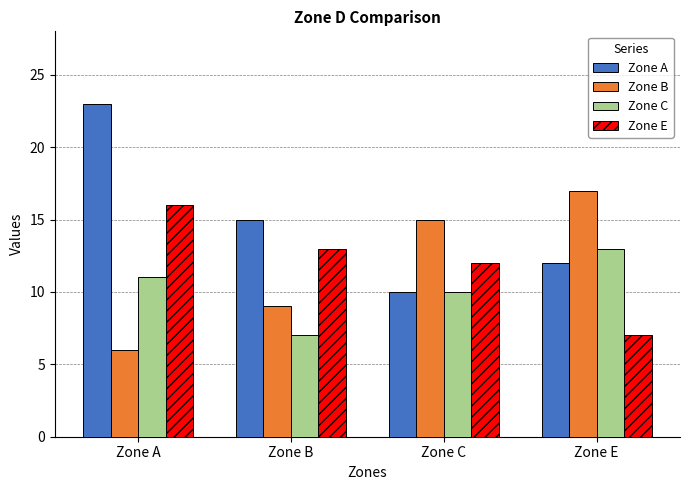

Is the value of Zone E at Zone C greater than the value of Zone B at Zone E?

No